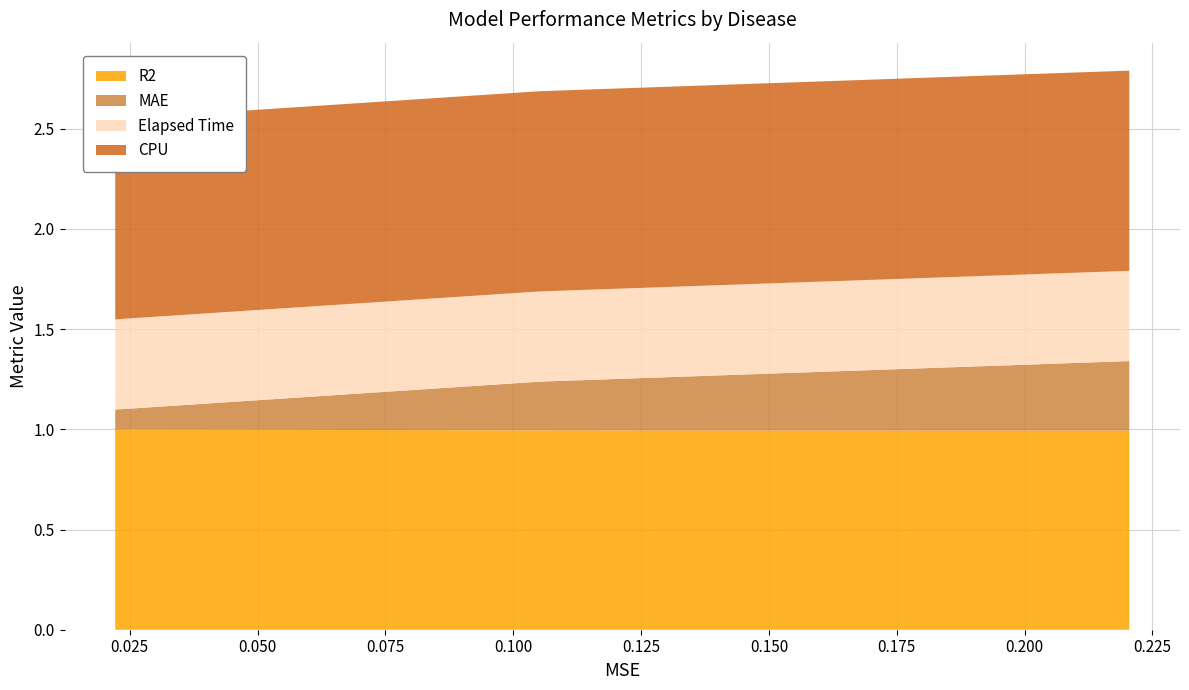

Reading left to right, what are all the values shown in this chart?

R2: 1.0	1.0	1.0
MAE: 0.1	0.2	0.3
Elapsed Time: 0.5	0.5	0.5
CPU: 1.0	1.0	1.0